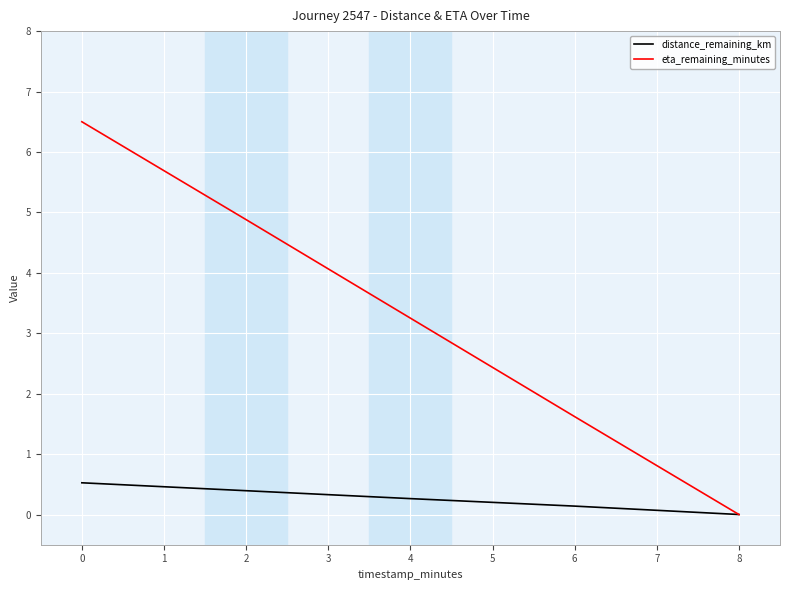

Rank the series by their maximum value, from highest to lowest.

eta_remaining_minutes, distance_remaining_km